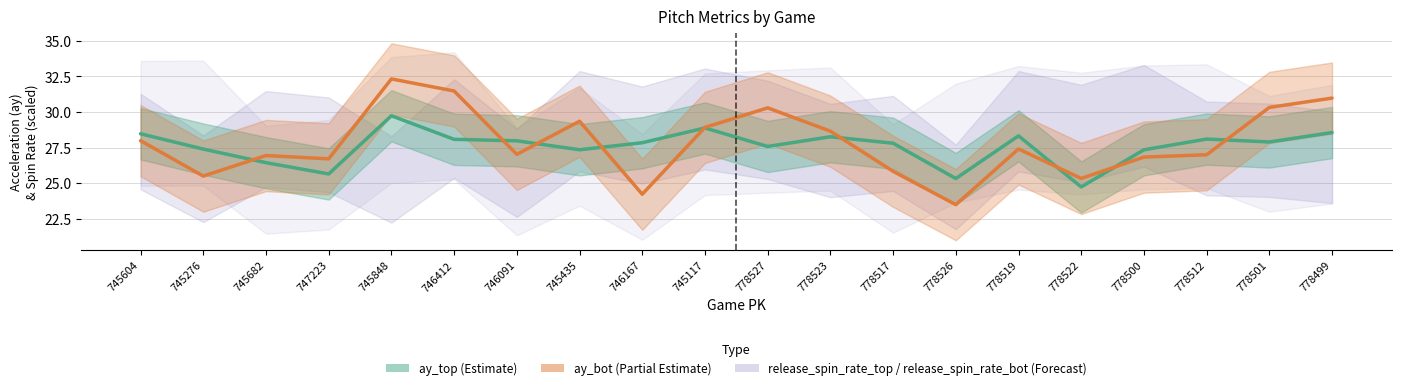

At which label does ay_bot reach its peak?

745848